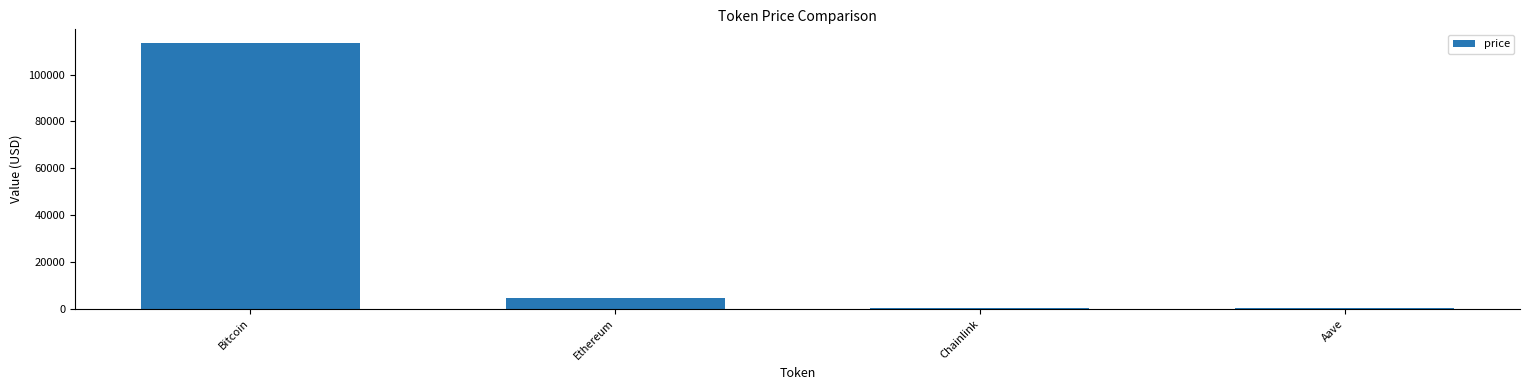

Which has a higher value, Ethereum or Aave?

Ethereum